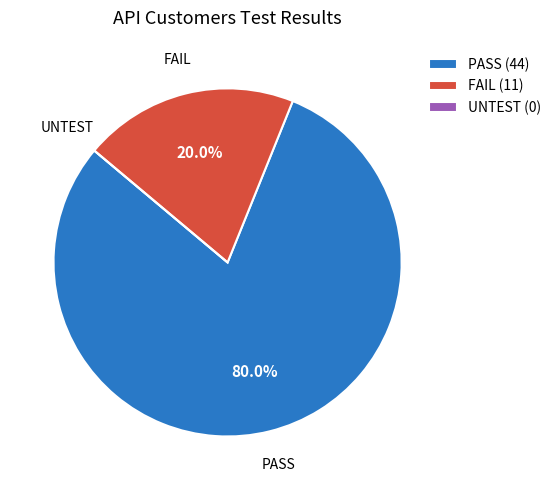

Which category has the biggest portion of the pie?

PASS